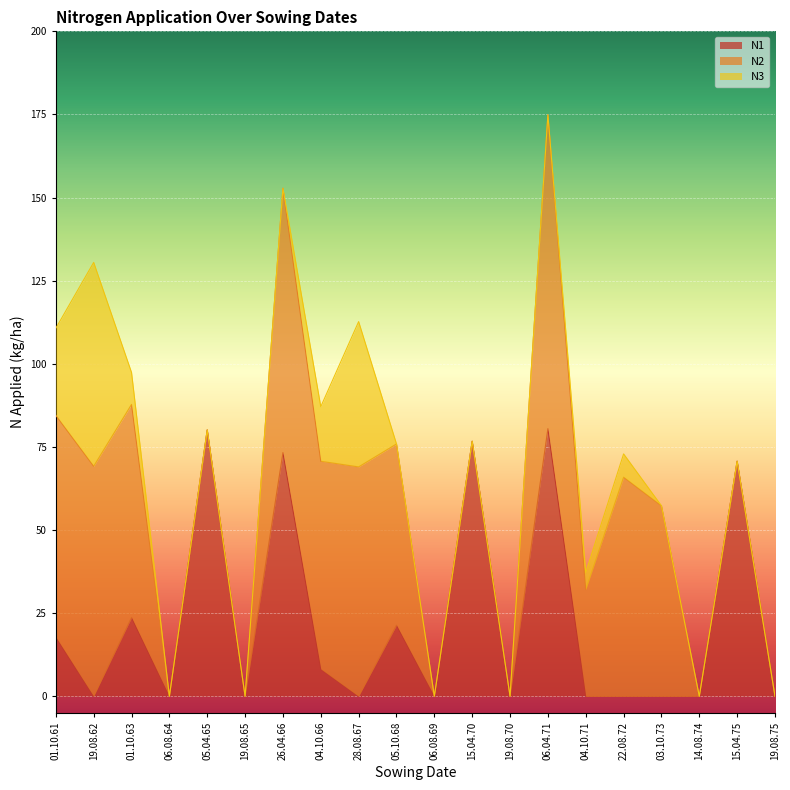

What is the difference between the maximum and minimum values in the N1 series?

80.5